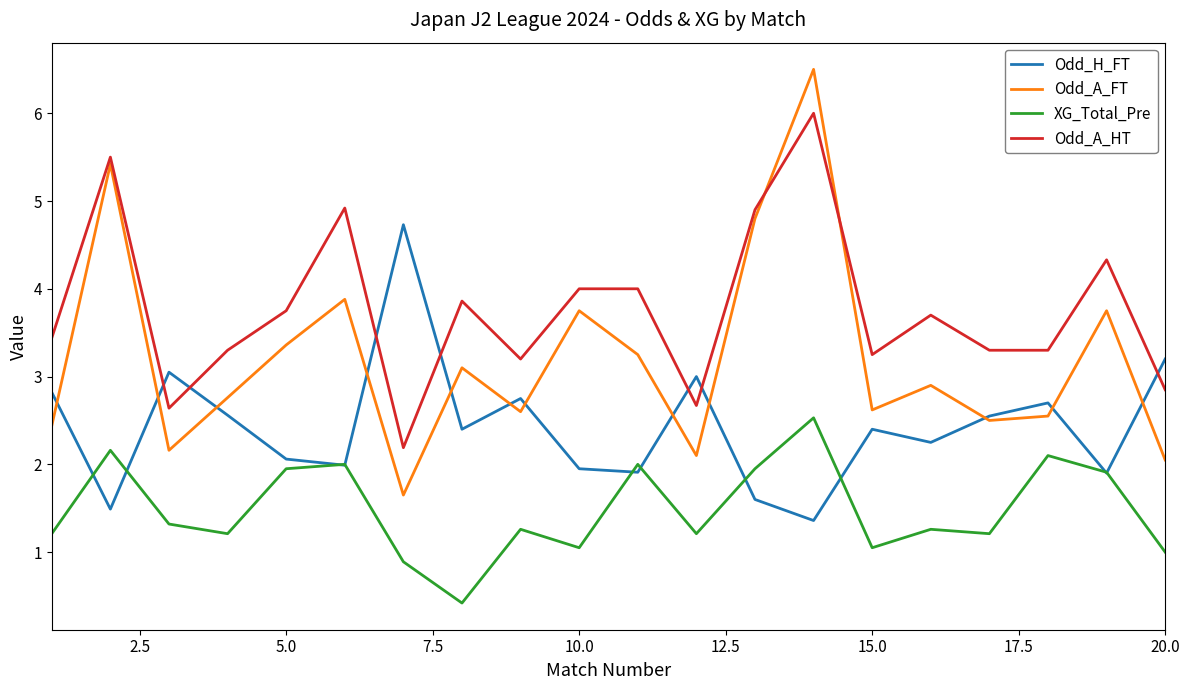

What is the minimum value shown in the chart?

0.4